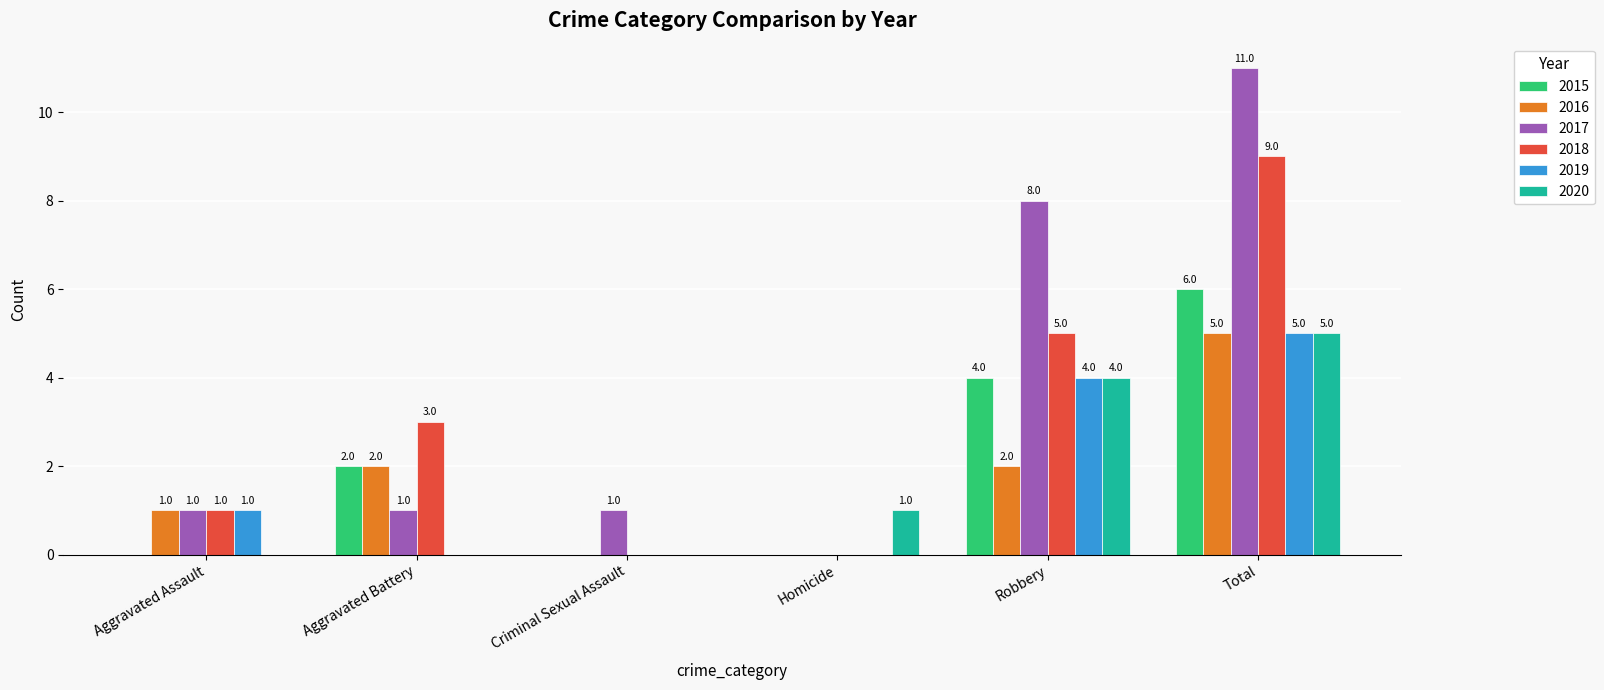

What is the sum of the 2018 values at Aggravated Battery and Robbery?

8